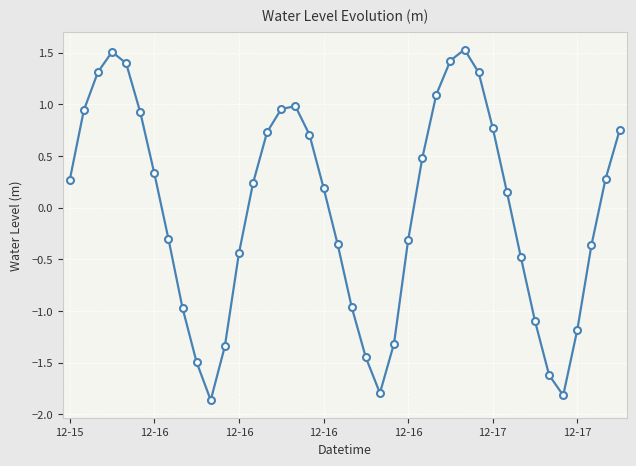

What is the difference between the maximum and minimum values?

3.4